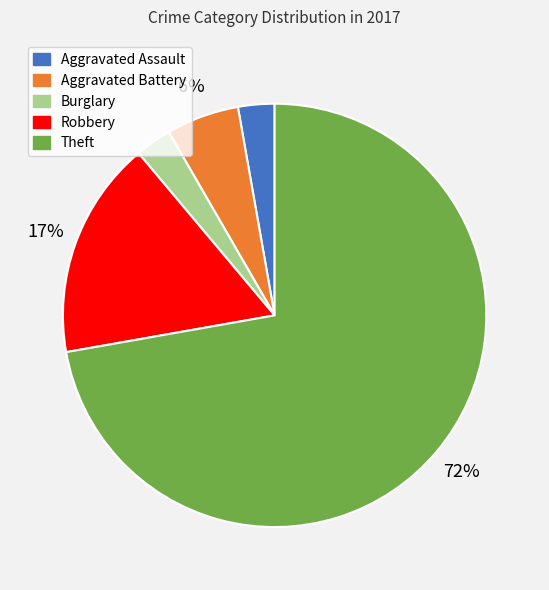

Between Robbery and Aggravated Assault, which is larger?

Robbery